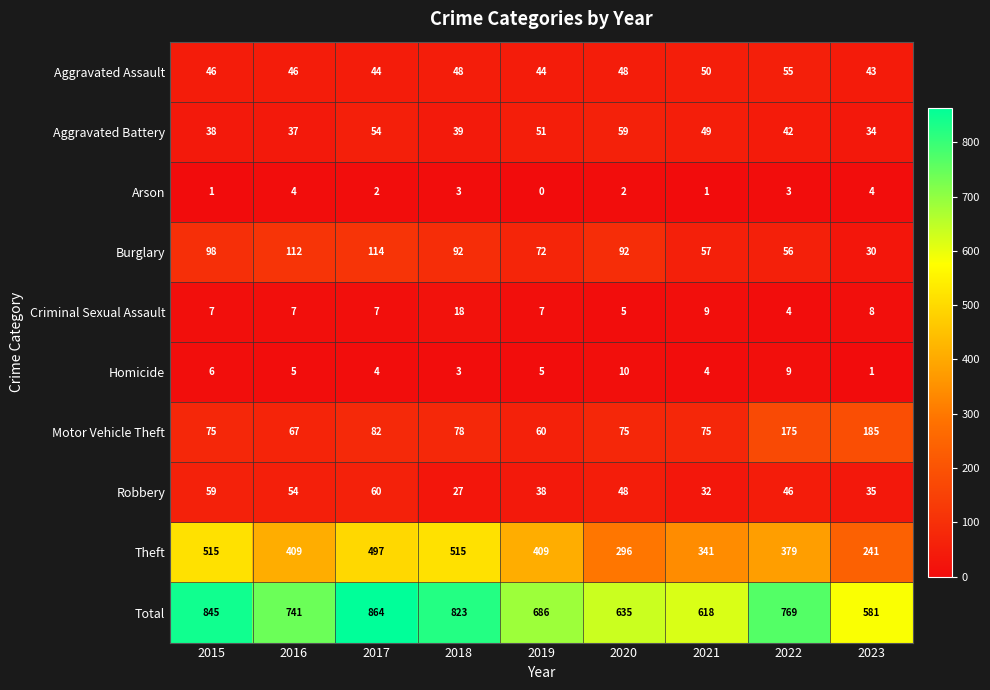

At which label does Aggravated Battery first exceed 42?

2017